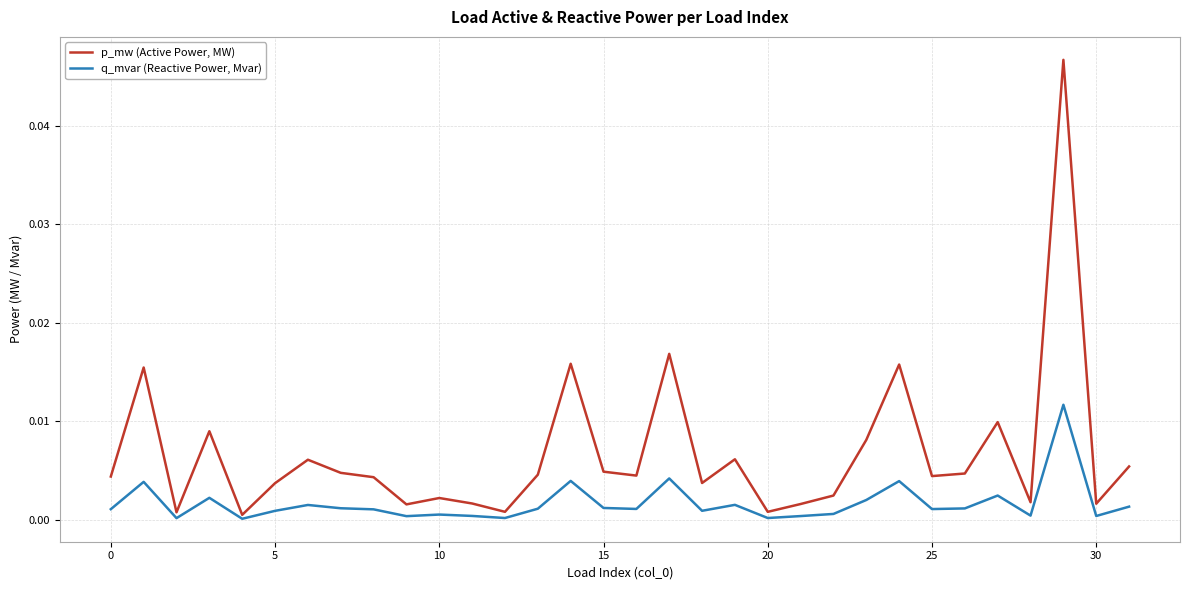

List the series in order of their overall mean, highest first.

p_mw (Active Power, MW), q_mvar (Reactive Power, Mvar)